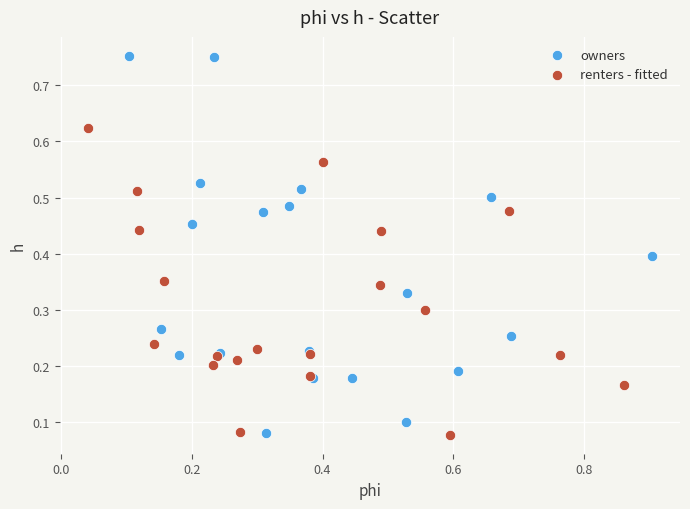

Which series has the widest spread of Y values?

owners